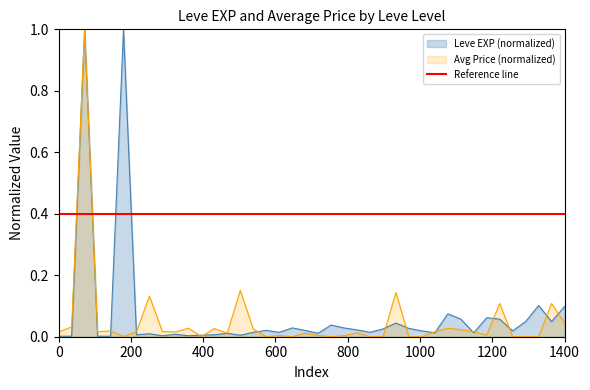

Is it true that Leve EXP (normalized) equals 0.0 at 20?

False